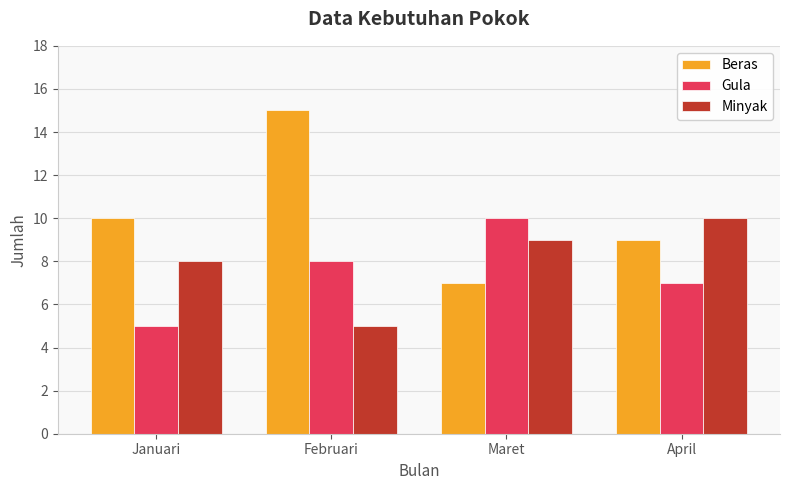

What is the total value across all series at Januari?

23